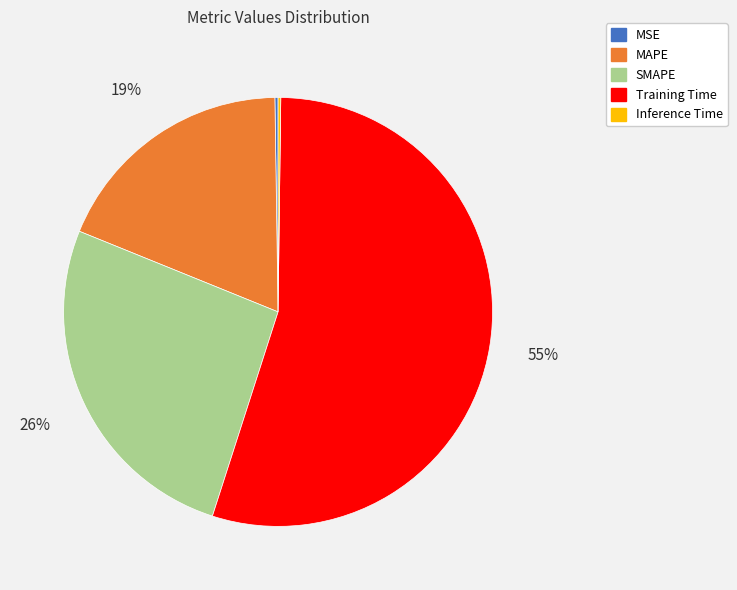

Which slice is the largest?

Training Time